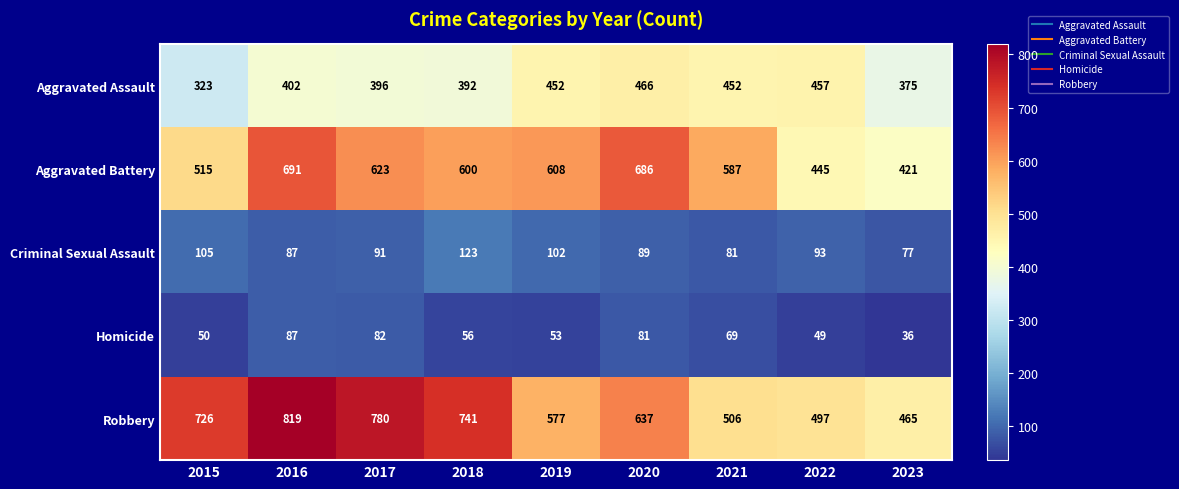

What is the maximum value shown in the chart?

819